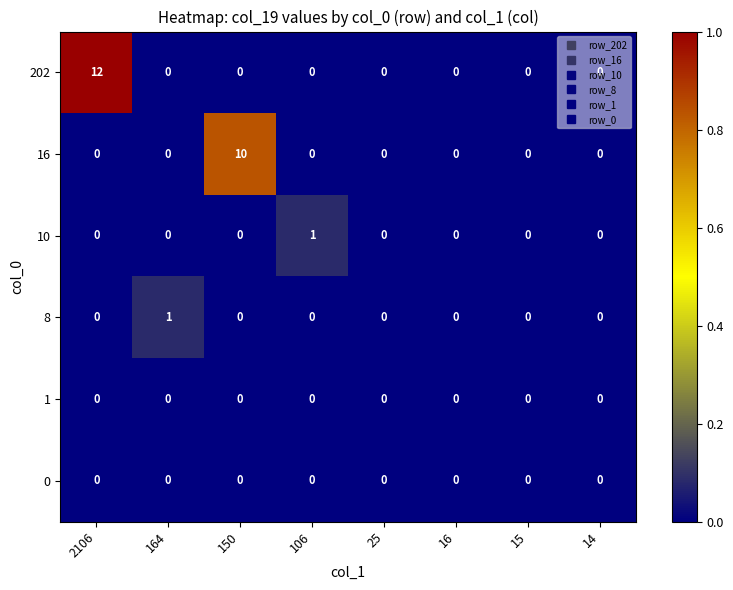

Which series has the widest spread of values?

202